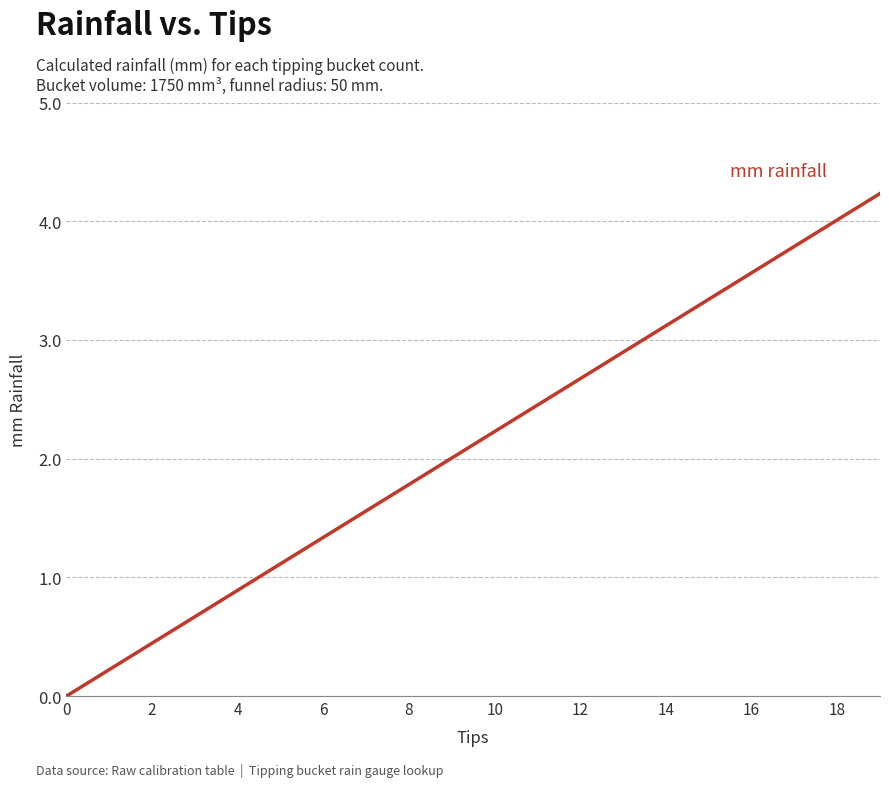

What is the greatest value displayed?

4.2